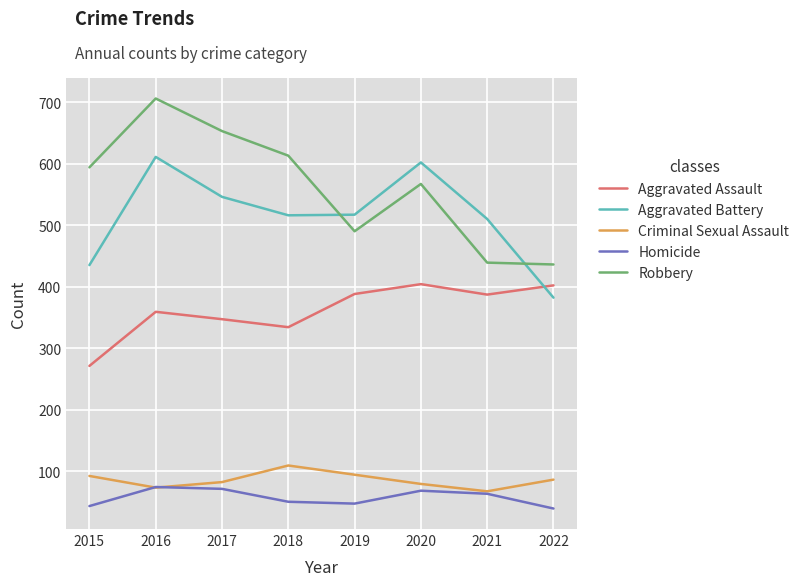

What is the sum of the Criminal Sexual Assault values at 2019 and 2018?

203